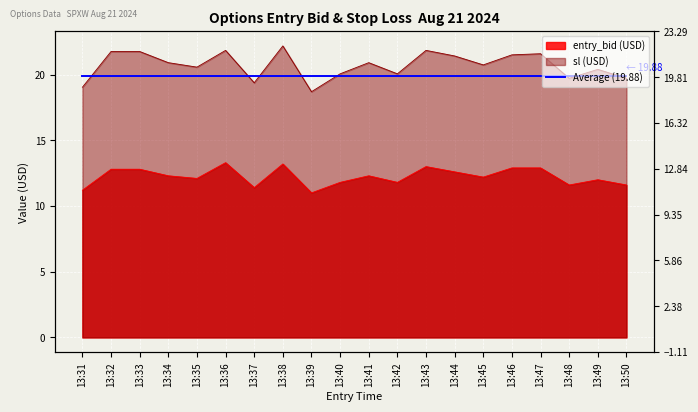

Which series has the largest total across all categories?

sl